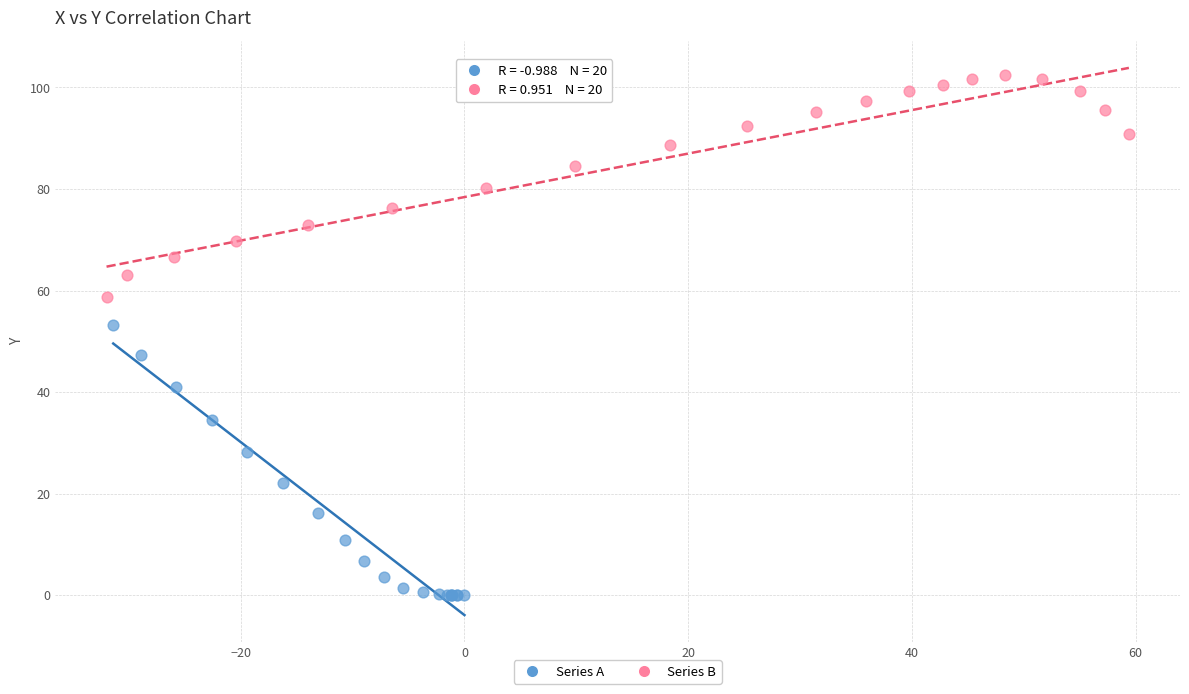

Which series reaches the minimum Y coordinate?

Series A